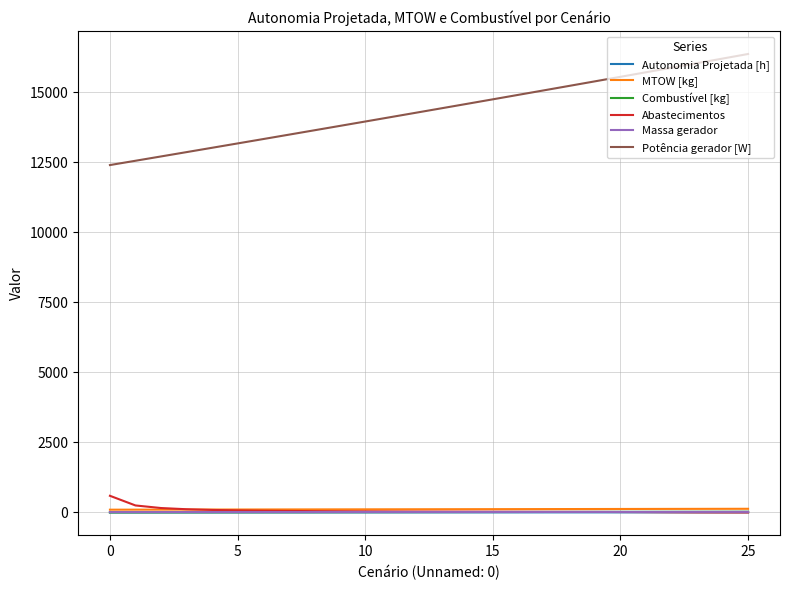

True or false: Autonomia Projetada [h] and Massa gerador cross at least once.

False